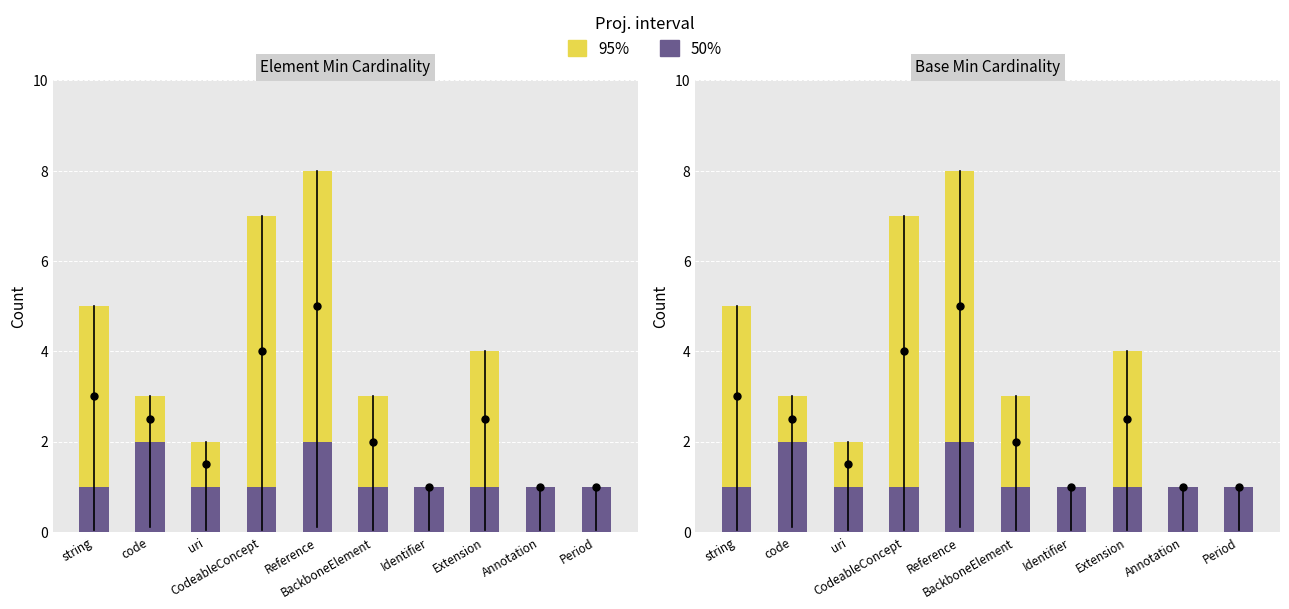

What is the label of the 4th bar from the right?

Identifier